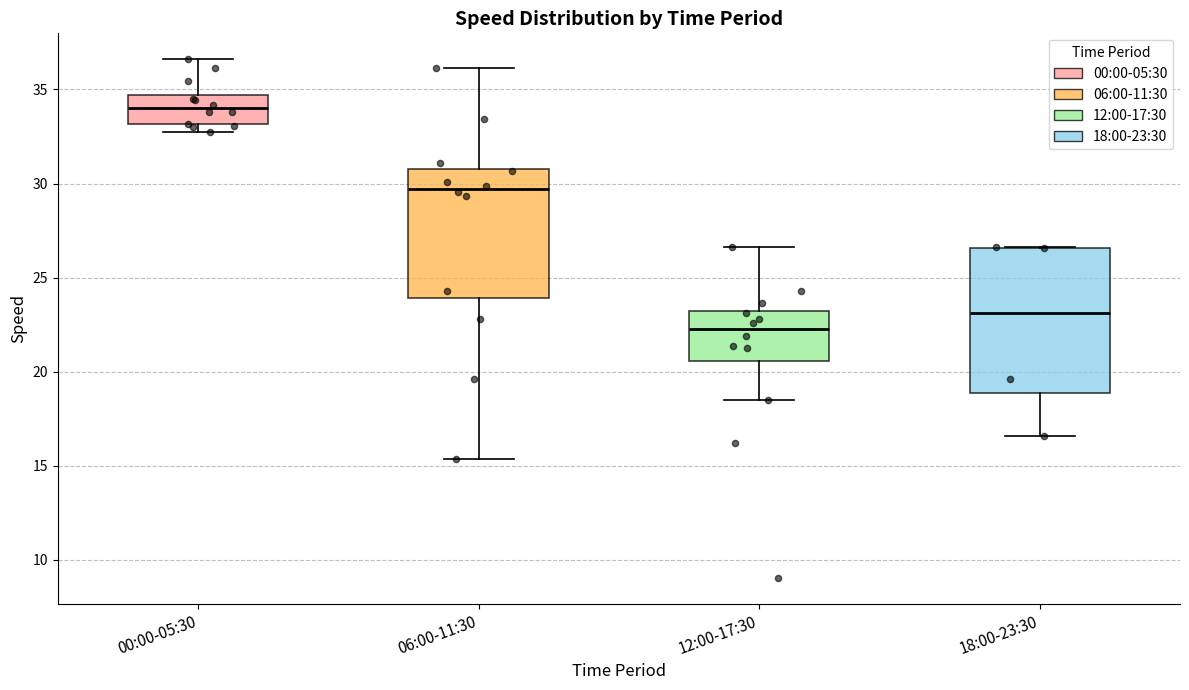

Which box has the lowest median line?

12:00-17:30